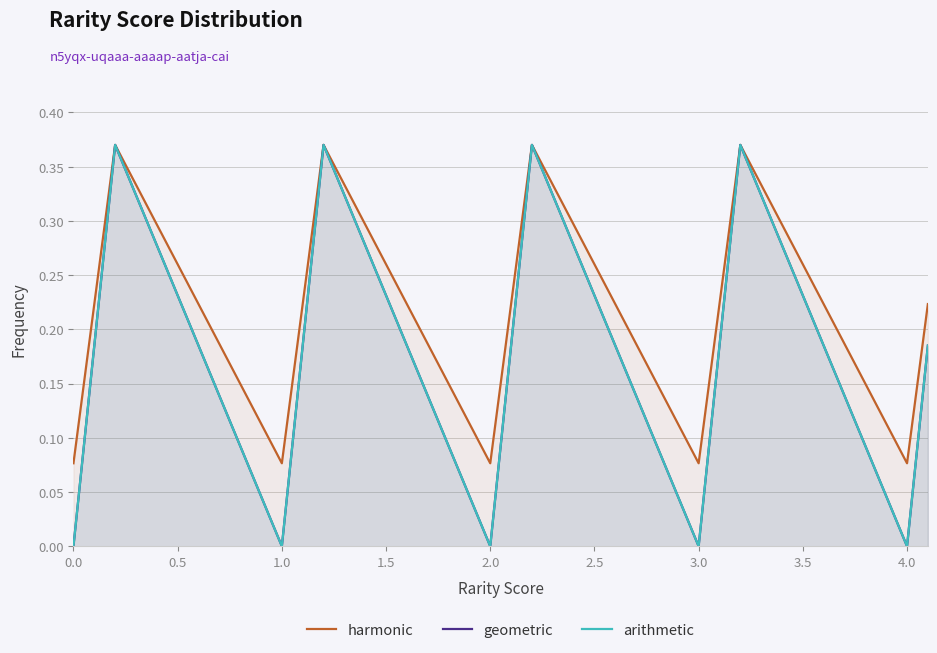

How many data points in geometric are above 0?

9